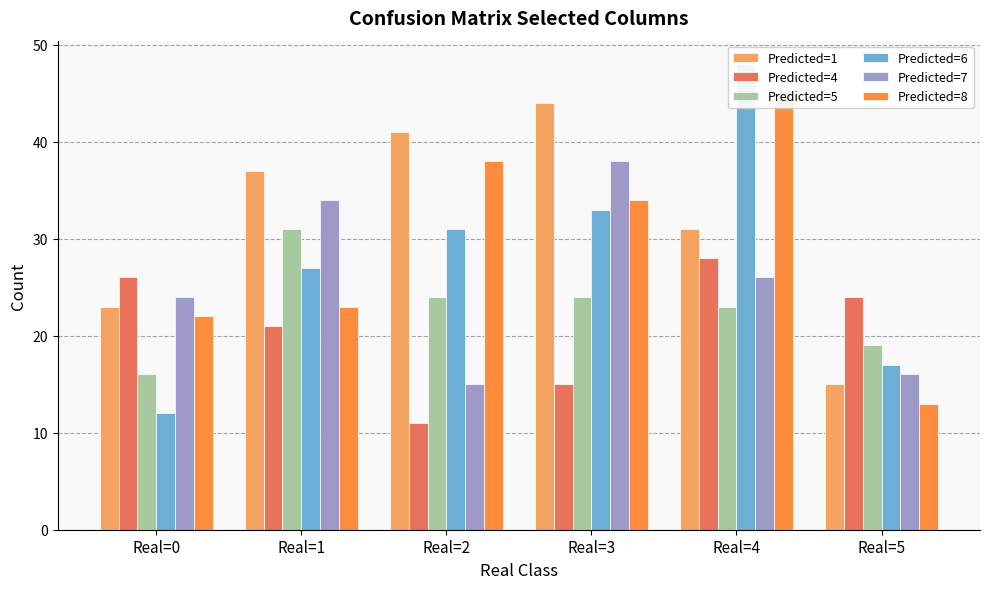

How many values in the Predicted=1 series exceed 37?

2